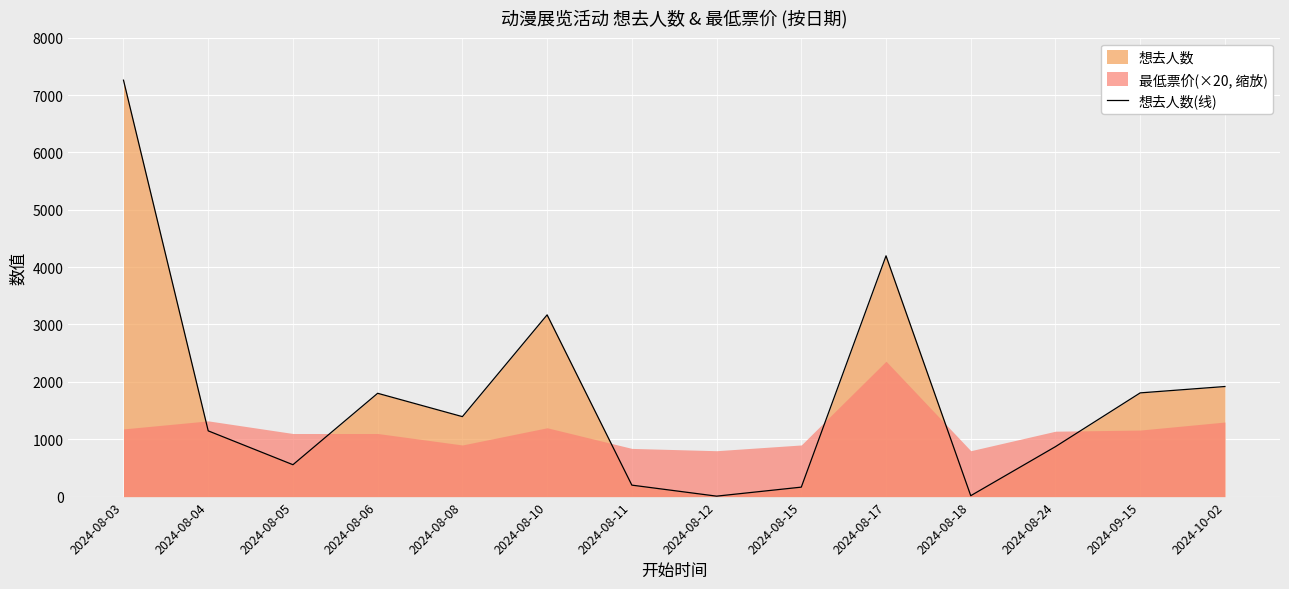

What is the difference between the maximum and minimum values?

7251